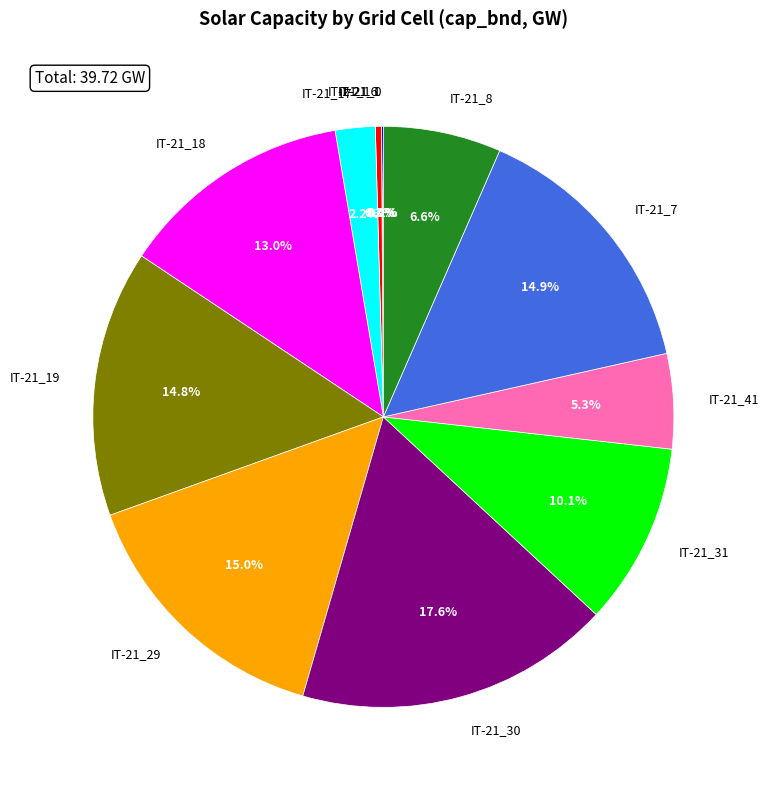

What is the ratio of the value at IT-21_41 to the value at IT-21_30?

0.3